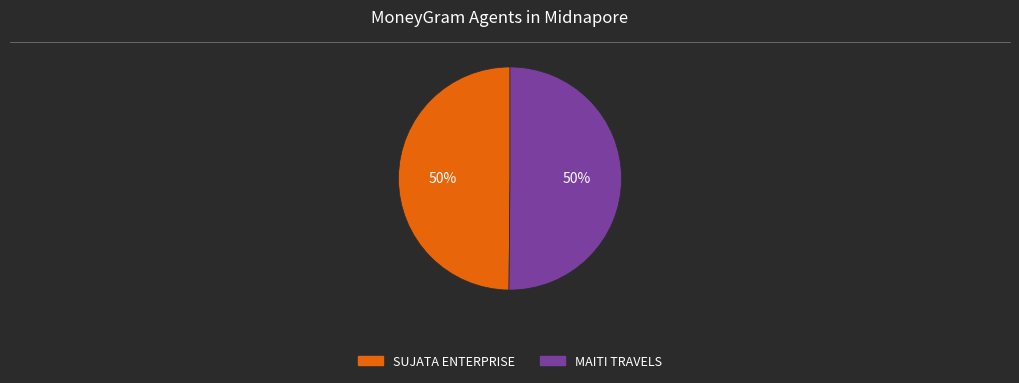

To the nearest percent, what is the average slice percentage?

50%